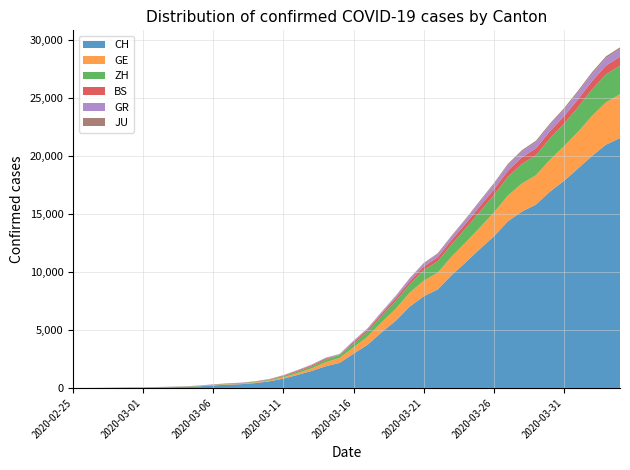

Reading right to left, what are all the values shown in this chart?

CH: 2020-04-04=21554	2020-04-03=20978	2020-04-02=20005	2020-04-01=18915	2020-03-31=17852	2020-03-30=16928	2020-03-29=15809	2020-03-28=15207	2020-03-27=14367	2020-03-26=13064	2020-03-25=11975	2020-03-24=10838	2020-03-23=9735	2020-03-22=8498	2020-03-21=7904	2020-03-20=7014	2020-03-19=5788	2020-03-18=4801	2020-03-17=3722	2020-03-16=2954	2020-03-15=2160	2020-03-14=1866	2020-03-13=1461	2020-03-12=1124	2020-03-11=806	2020-03-10=569	2020-03-09=419	2020-03-08=327	2020-03-07=280	2020-03-06=219	2020-03-05=142	2020-03-04=97	2020-03-03=69	2020-03-02=50	2020-03-01=36	2020-02-29=30	2020-02-28=20	2020-02-27=8	2020-02-26=4	2020-02-25=0
GE: 2020-04-04=3788	2020-04-03=3650	2020-04-02=3445	2020-04-01=3160	2020-03-31=2984	2020-03-30=2743	2020-03-29=2530	2020-03-28=2419	2020-03-27=2215	2020-03-26=2057	2020-03-25=1856	2020-03-24=1717	2020-03-23=1600	2020-03-22=1445	2020-03-21=1342	2020-03-20=1204	2020-03-19=1035	2020-03-18=857	2020-03-17=705	2020-03-16=551	2020-03-15=430	2020-03-14=347	2020-03-13=225	2020-03-12=154	2020-03-11=113	2020-03-10=79	2020-03-09=60	2020-03-08=45	2020-03-07=43	2020-03-06=30	2020-03-05=20	2020-03-04=16	2020-03-03=14	2020-03-02=11	2020-03-01=10	2020-02-29=9	2020-02-28=5	2020-02-27=1	2020-02-26=1	2020-02-25=0
ZH: 2020-04-04=2450	2020-04-03=2417	2020-04-02=2289	2020-04-01=2125	2020-03-31=1936	2020-03-30=1848	2020-03-29=1722	2020-03-28=1690	2020-03-27=1616	2020-03-26=1489	2020-03-25=1357	2020-03-24=1213	2020-03-23=1067	2020-03-22=978	2020-03-21=919	2020-03-20=711	2020-03-19=679	2020-03-18=568	2020-03-17=429	2020-03-16=326	2020-03-15=250	2020-03-14=218	2020-03-13=163	2020-03-12=140	2020-03-11=101	2020-03-10=62	2020-03-09=49	2020-03-08=40	2020-03-07=34	2020-03-06=29	2020-03-05=23	2020-03-04=15	2020-03-03=13	2020-03-02=10	2020-03-01=7	2020-02-29=6	2020-02-28=2	2020-02-27=2	2020-02-26=0	2020-02-25=0
BS: 2020-04-04=767	2020-04-03=754	2020-04-02=714	2020-04-01=687	2020-03-31=653	2020-03-30=617	2020-03-29=605	2020-03-28=569	2020-03-27=530	2020-03-26=501	2020-03-25=462	2020-03-24=410	2020-03-23=374	2020-03-22=356	2020-03-21=297	2020-03-20=270	2020-03-19=220	2020-03-18=181	2020-03-17=164	2020-03-16=143	2020-03-15=0	2020-03-14=100	2020-03-13=92	2020-03-12=73	2020-03-11=49	2020-03-10=33	2020-03-09=28	2020-03-08=24	2020-03-07=21	2020-03-06=15	2020-03-05=8	2020-03-04=3	2020-03-03=3	2020-03-02=1	2020-03-01=1	2020-02-29=1	2020-02-28=1	2020-02-27=1	2020-02-26=0	2020-02-25=0
GR: 2020-04-04=657	2020-04-03=649	2020-04-02=622	2020-04-01=592	2020-03-31=547	2020-03-30=535	2020-03-29=519	2020-03-28=495	2020-03-27=474	2020-03-26=433	2020-03-25=393	2020-03-24=343	2020-03-23=300	2020-03-22=284	2020-03-21=258	2020-03-20=226	2020-03-19=182	2020-03-18=128	2020-03-17=101	2020-03-16=84	2020-03-15=71	2020-03-14=56	2020-03-13=53	2020-03-12=43	2020-03-11=31	2020-03-10=22	2020-03-09=18	2020-03-08=18	2020-03-07=17	2020-03-06=16	2020-03-05=14	2020-03-04=12	2020-03-03=9	2020-03-02=9	2020-03-01=6	2020-02-29=6	2020-02-28=6	2020-02-27=2	2020-02-26=2	2020-02-25=0
JU: 2020-04-04=154	2020-04-03=149	2020-04-02=149	2020-04-01=145	2020-03-31=140	2020-03-30=128	2020-03-29=127	2020-03-28=119	2020-03-27=114	2020-03-26=100	2020-03-25=92	2020-03-24=82	2020-03-23=69	2020-03-22=61	2020-03-21=54	2020-03-20=44	2020-03-19=36	2020-03-18=32	2020-03-17=29	2020-03-16=25	2020-03-15=19	2020-03-14=18	2020-03-13=17	2020-03-12=12	2020-03-11=7	2020-03-10=7	2020-03-09=7	2020-03-08=5	2020-03-07=5	2020-03-06=4	2020-03-05=4	2020-03-04=2	2020-03-03=2	2020-03-02=1	2020-03-01=1	2020-02-29=1	2020-02-28=1	2020-02-27=1	2020-02-26=0	2020-02-25=0